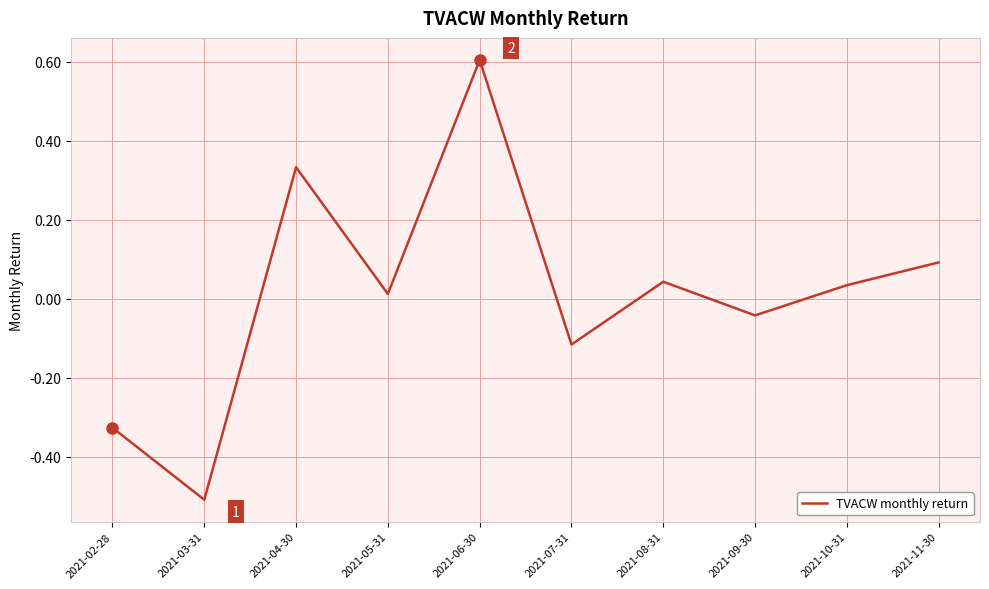

True or false: the data shows -0.1 at 2021-09-30.

False